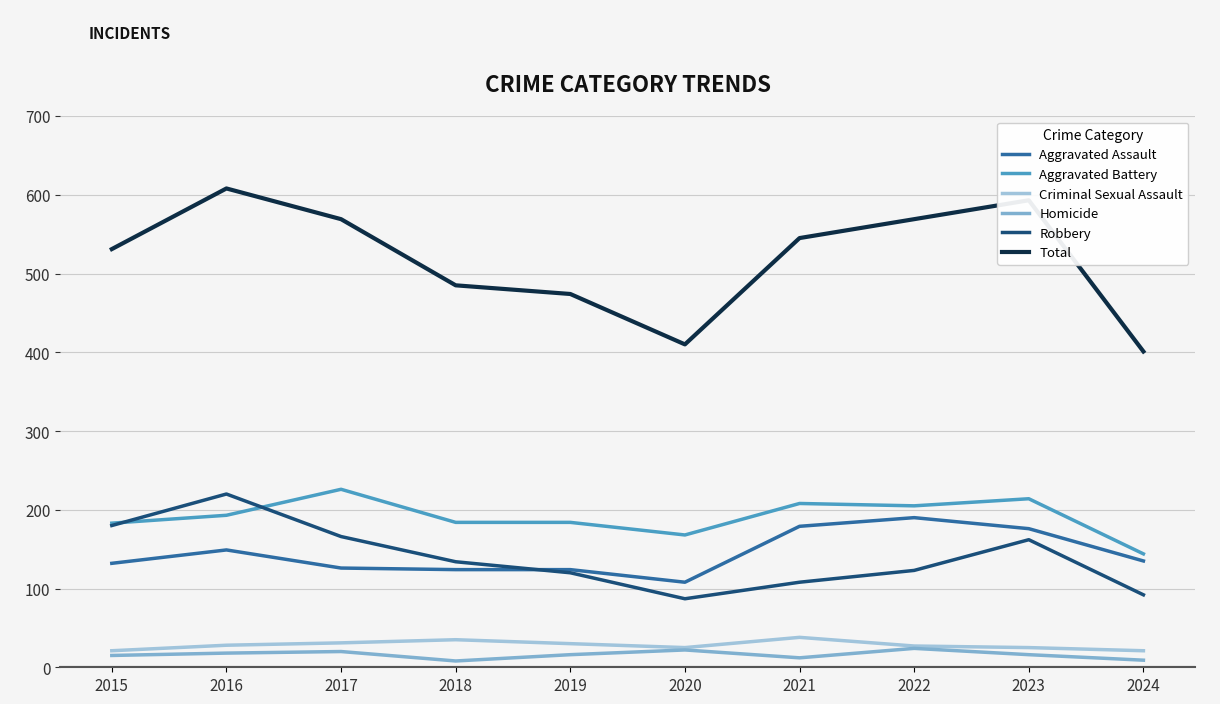

What is the difference between the highest and lowest values at 2018?

477